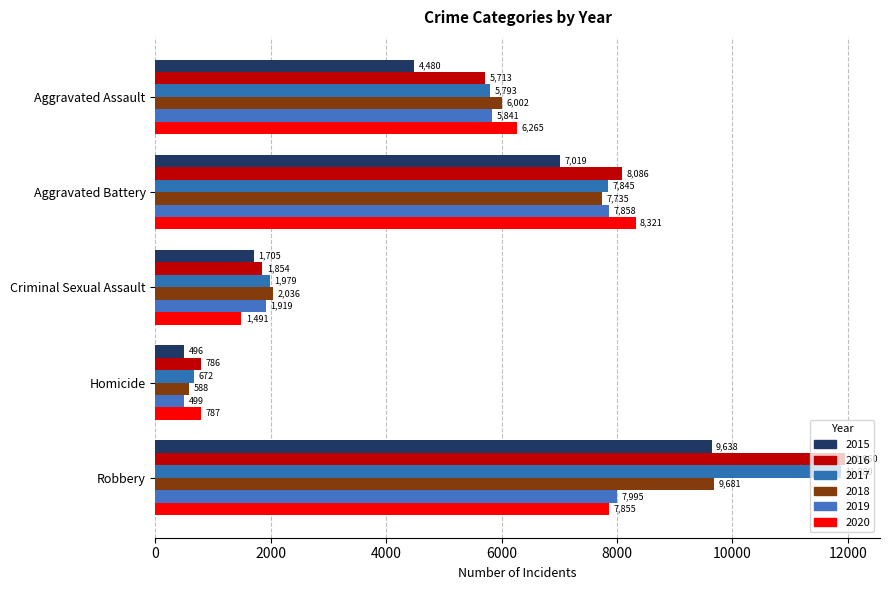

What are all the series names shown in the legend?

2015, 2016, 2017, 2018, 2019, 2020